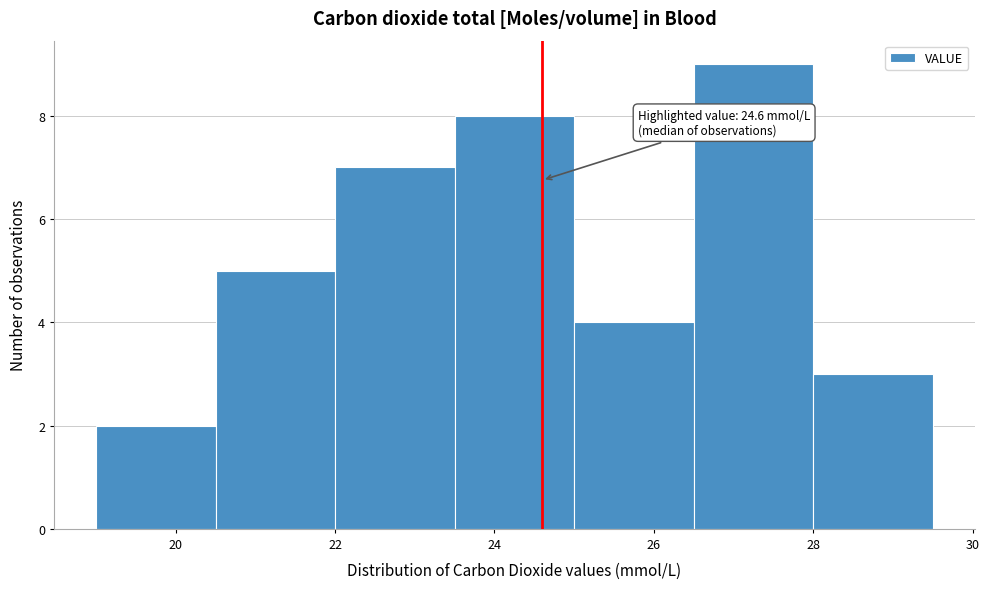

Which range on the x-axis has the tallest bar?

26.5 to 28.0